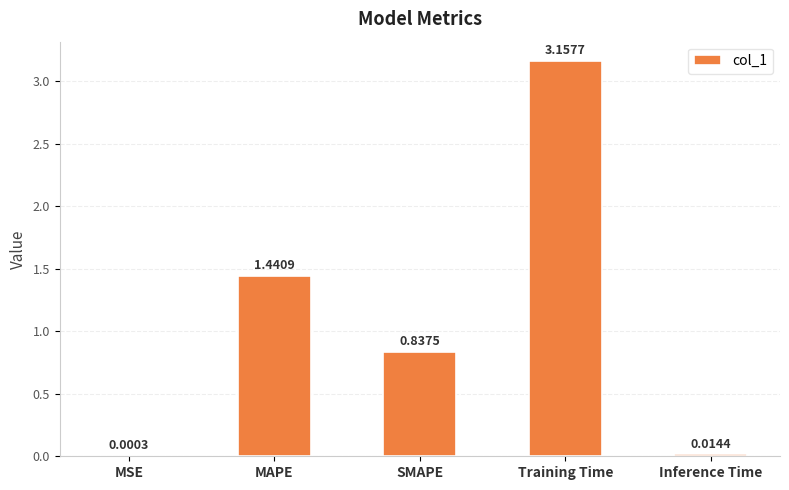

What is the sum of all values?

5.5